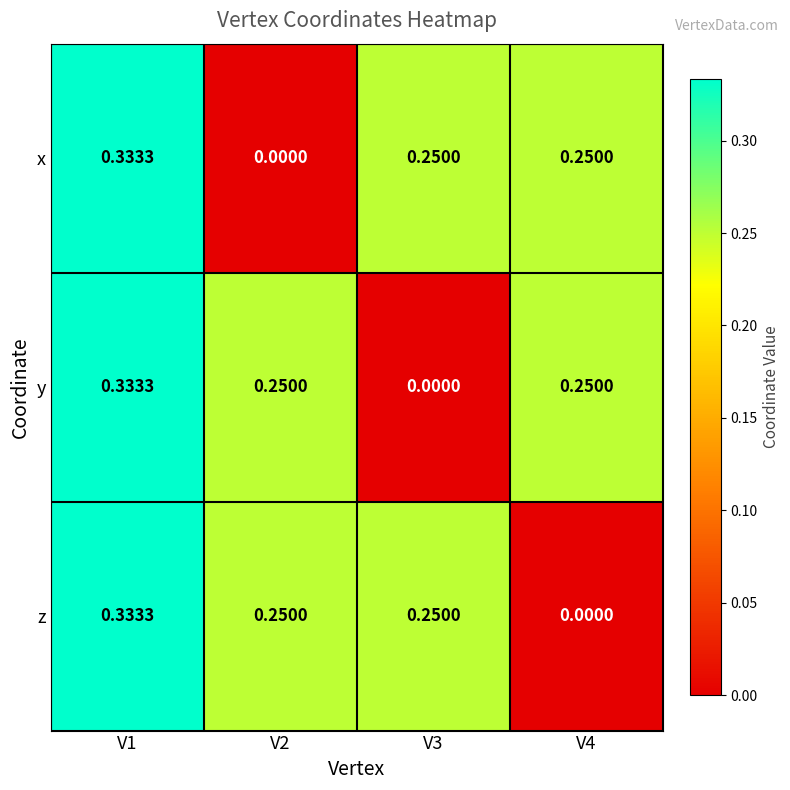

Which series changed the most between V1 and V2?

x